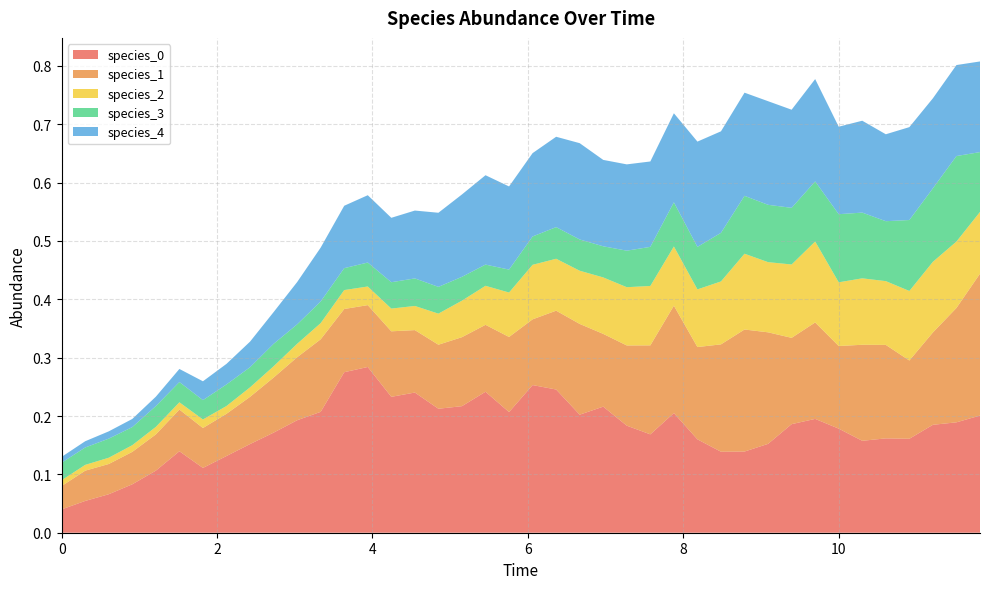

Reading left to right, extract all data points from this chart.

species_0: 0=0.0	1=0.1	2=0.1	3=0.1	4=0.1	5=0.1	6=0.1	7=0.1	8=0.2	9=0.2	10=0.2	11=0.2	12=0.3	13=0.3	14=0.2	15=0.2	16=0.2	17=0.2	18=0.2	19=0.2	20=0.3	21=0.2	22=0.2	23=0.2	24=0.2	25=0.2	26=0.2	27=0.2	28=0.1	29=0.1	30=0.2	31=0.2	32=0.2	33=0.2	34=0.2	35=0.2	36=0.2	37=0.2	38=0.2	39=0.2
species_1: 0=0.0	1=0.1	2=0.1	3=0.1	4=0.1	5=0.1	6=0.1	7=0.1	8=0.1	9=0.1	10=0.1	11=0.1	12=0.1	13=0.1	14=0.1	15=0.1	16=0.1	17=0.1	18=0.1	19=0.1	20=0.1	21=0.1	22=0.2	23=0.1	24=0.1	25=0.2	26=0.2	27=0.2	28=0.2	29=0.2	30=0.2	31=0.1	32=0.2	33=0.1	34=0.2	35=0.2	36=0.1	37=0.2	38=0.2	39=0.2
species_2: 0=0.0	1=0.0	2=0.0	3=0.0	4=0.0	5=0.0	6=0.0	7=0.0	8=0.0	9=0.0	10=0.0	11=0.0	12=0.0	13=0.0	14=0.0	15=0.0	16=0.1	17=0.1	18=0.1	19=0.1	20=0.1	21=0.1	22=0.1	23=0.1	24=0.1	25=0.1	26=0.1	27=0.1	28=0.1	29=0.1	30=0.1	31=0.1	32=0.1	33=0.1	34=0.1	35=0.1	36=0.1	37=0.1	38=0.1	39=0.1
species_3: 0=0.0	1=0.0	2=0.0	3=0.0	4=0.0	5=0.0	6=0.0	7=0.0	8=0.0	9=0.0	10=0.0	11=0.0	12=0.0	13=0.0	14=0.0	15=0.0	16=0.0	17=0.0	18=0.0	19=0.0	20=0.0	21=0.1	22=0.1	23=0.1	24=0.1	25=0.1	26=0.1	27=0.1	28=0.1	29=0.1	30=0.1	31=0.1	32=0.1	33=0.1	34=0.1	35=0.1	36=0.1	37=0.1	38=0.1	39=0.1
species_4: 0=0.0	1=0.0	2=0.0	3=0.0	4=0.0	5=0.0	6=0.0	7=0.0	8=0.0	9=0.1	10=0.1	11=0.1	12=0.1	13=0.1	14=0.1	15=0.1	16=0.1	17=0.1	18=0.2	19=0.1	20=0.1	21=0.2	22=0.2	23=0.1	24=0.1	25=0.1	26=0.2	27=0.2	28=0.2	29=0.2	30=0.2	31=0.2	32=0.2	33=0.1	34=0.2	35=0.1	36=0.2	37=0.2	38=0.2	39=0.2